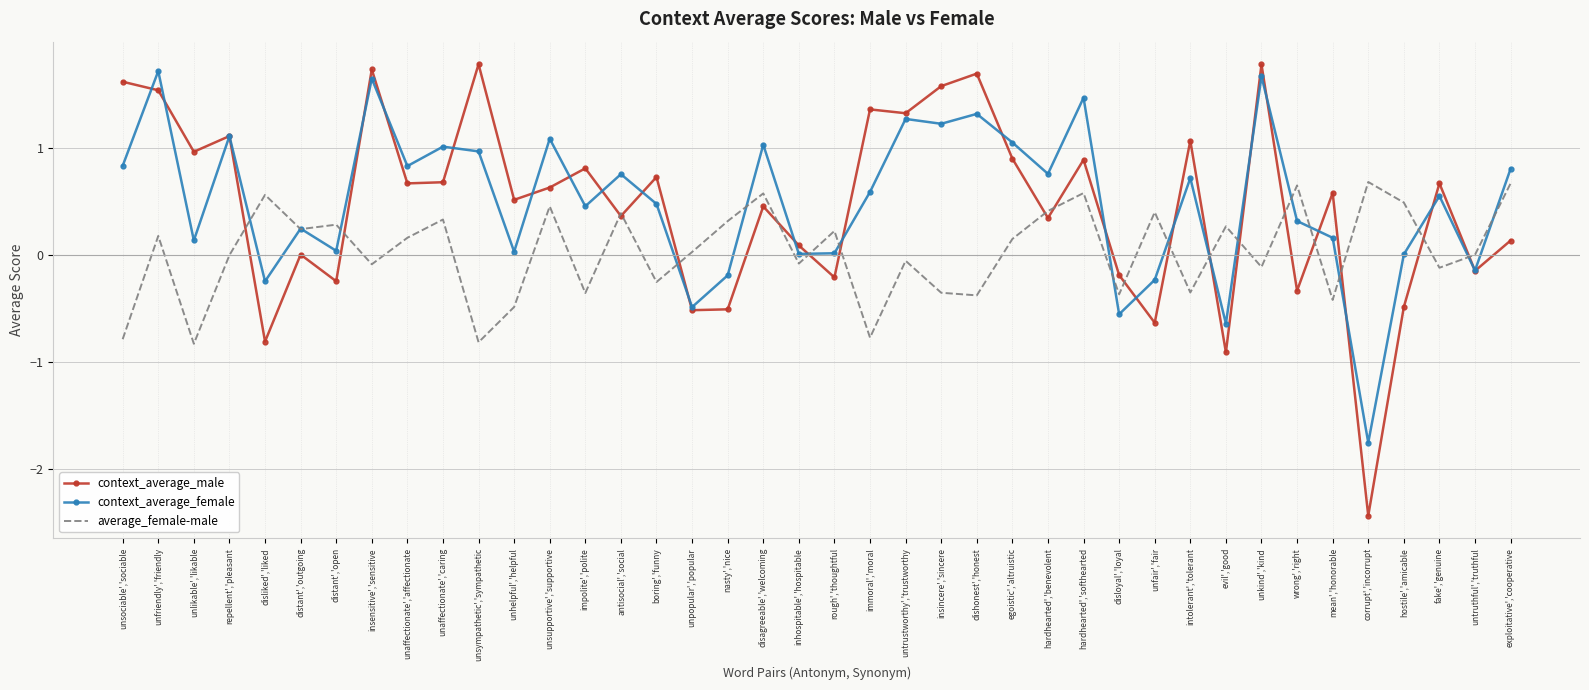

Between evil','good and wrong','right, which series saw the biggest shift?

context_average_female